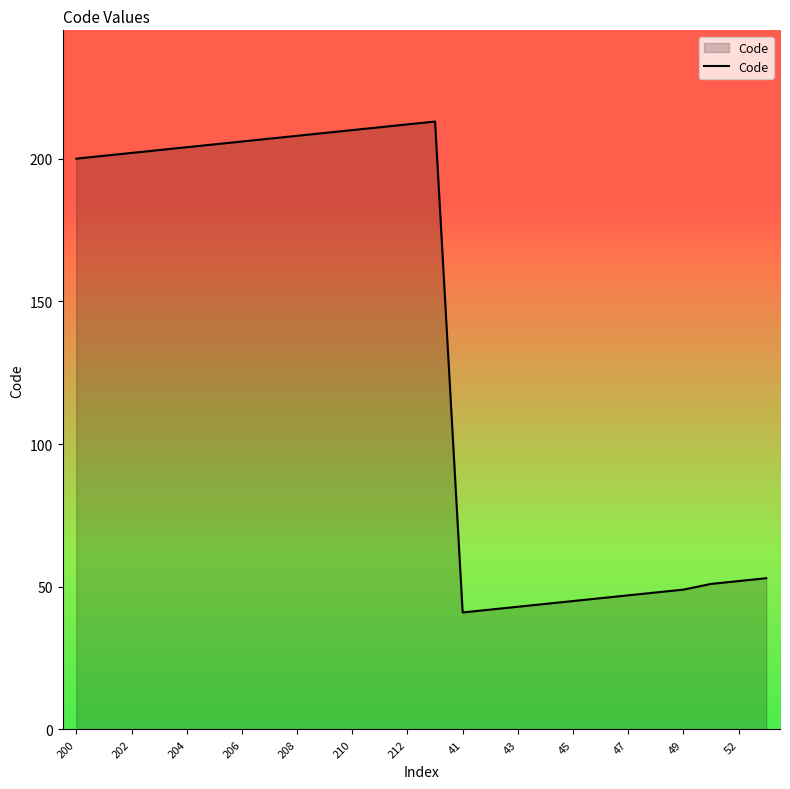

What is the smallest value displayed?

41